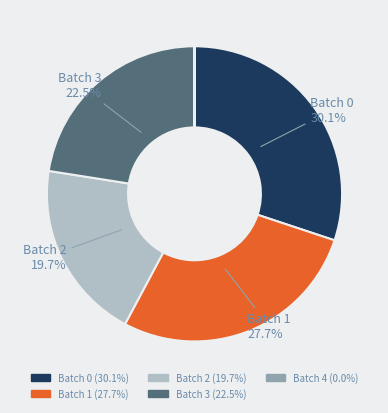

What is the largest slice in the pie chart?

Batch 0